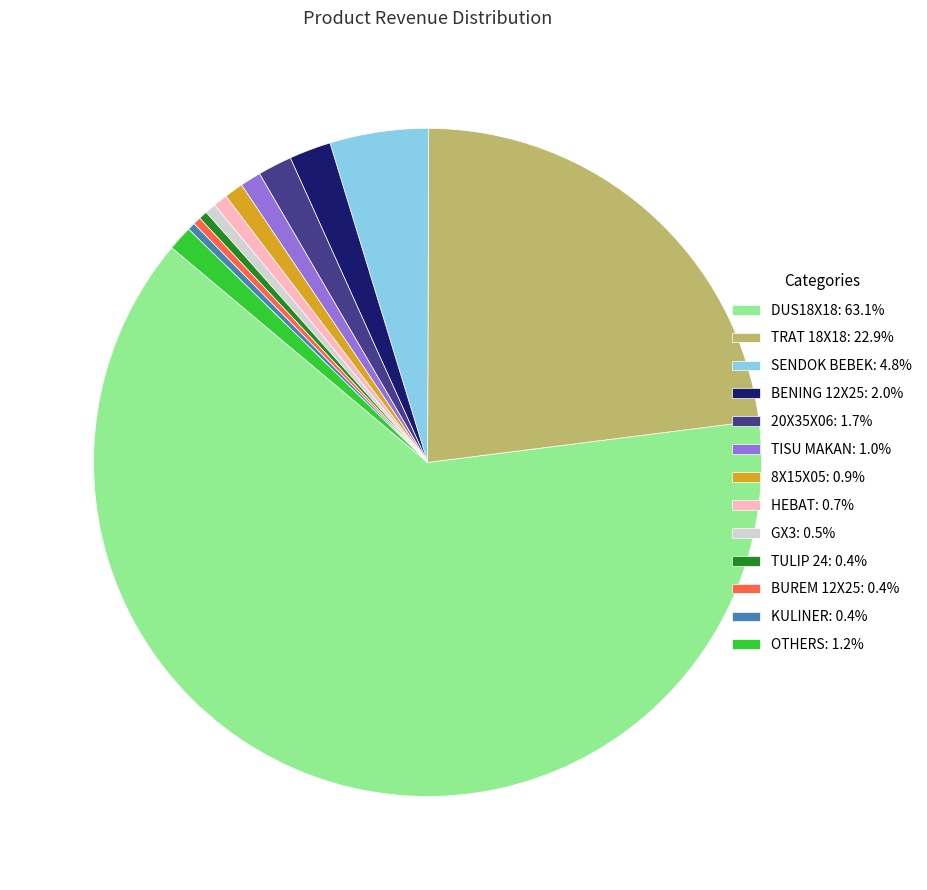

Is there a majority slice in this chart?

Yes